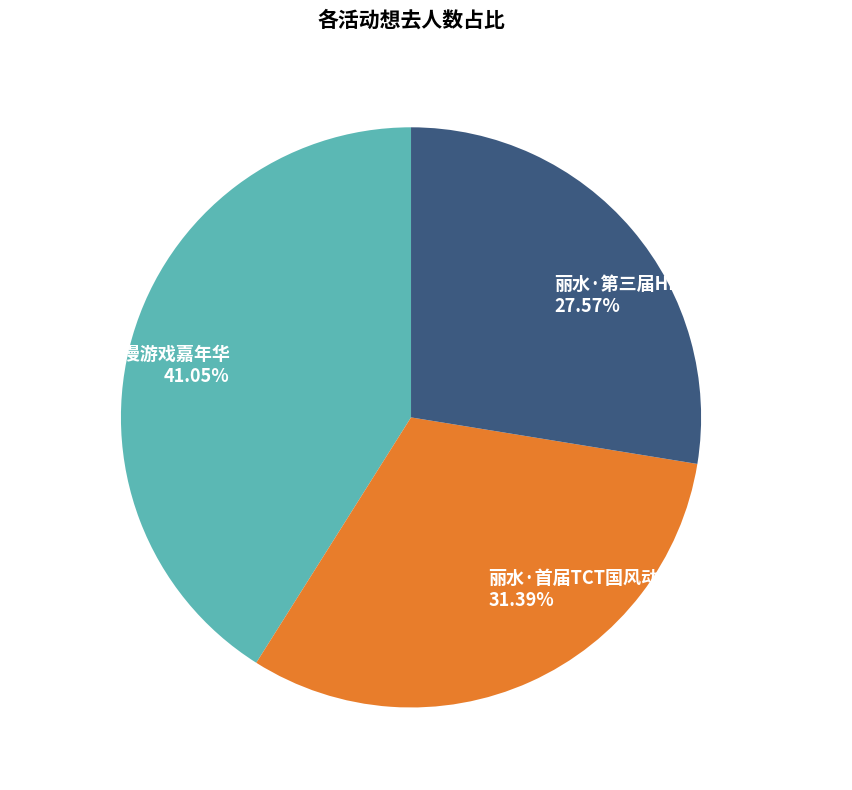

Count the number of slices in the pie.

3